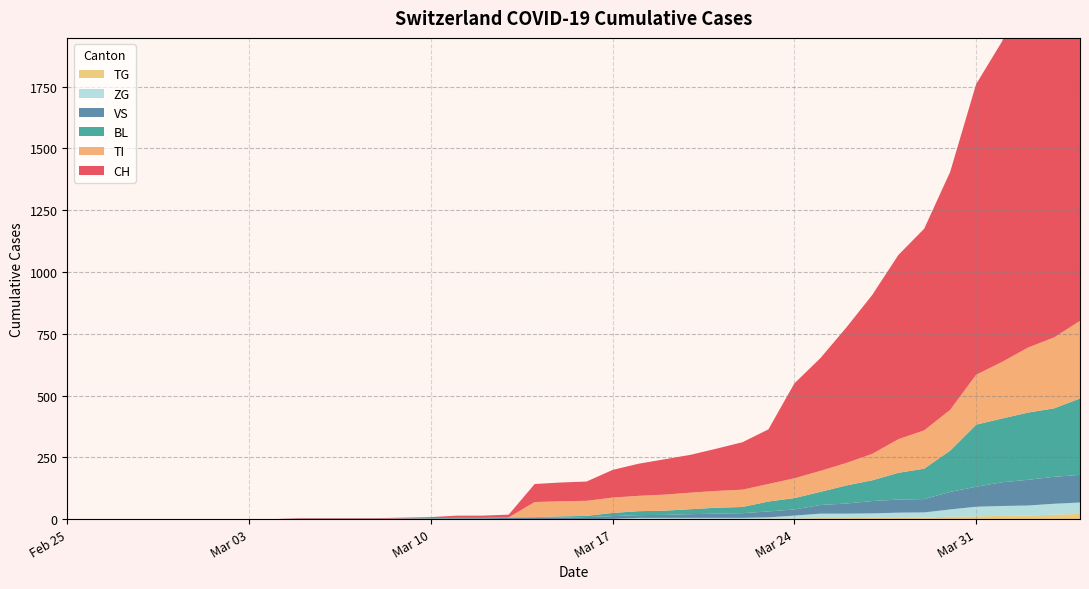

Reading left to right, what are all the values shown in this chart?

CH: 0	0	0	0	0	0	0	0	0	2	2	2	2	3	4	9	9	11	73	76	78	112	130	143	153	171	192	221	384	456	548	643	745	816	963	1176	1297	1500	1613	1770
TI: 0	0	0	0	0	0	0	0	0	0	0	0	0	0	0	0	0	0	61	61	61	62	62	65	67	68	70	71	80	85	91	107	136	155	165	202	229	263	287	314
BL: 0	0	0	0	0	0	0	0	0	0	0	0	0	1	2	2	2	2	2	5	5	13	16	17	20	24	25	40	46	53	73	84	108	123	167	251	258	272	277	309
VS: 0	0	0	0	0	0	0	0	0	2	2	2	2	2	2	3	3	5	6	6	8	11	11	12	15	17	19	24	25	35	41	50	53	54	71	81	96	104	109	112
ZG: 0	0	0	0	0	0	0	0	0	0	0	0	0	0	0	0	0	0	0	0	0	1	5	5	5	5	5	5	12	18	18	18	21	21	29	39	40	41	44	46
TG: 0	0	0	0	0	0	0	0	0	0	0	0	0	0	0	0	0	0	0	0	0	0	0	0	0	0	0	2	2	4	4	5	5	6	10	11	13	14	18	21